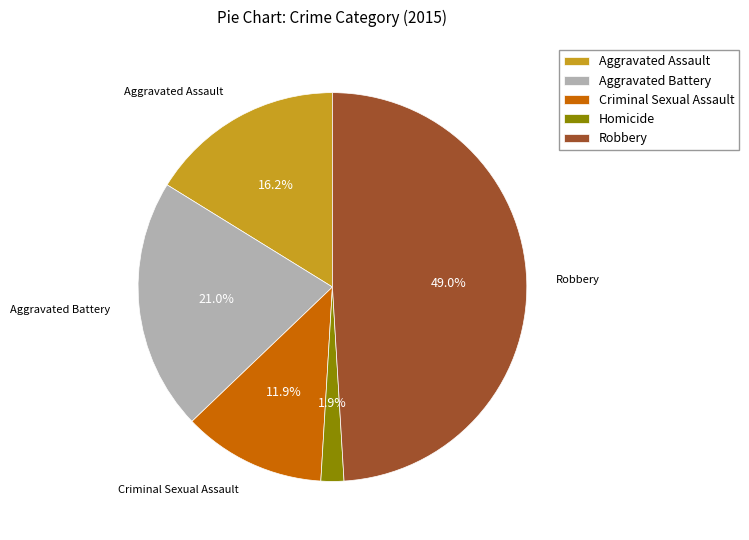

What percentage is NOT represented by Robbery?

51.0%